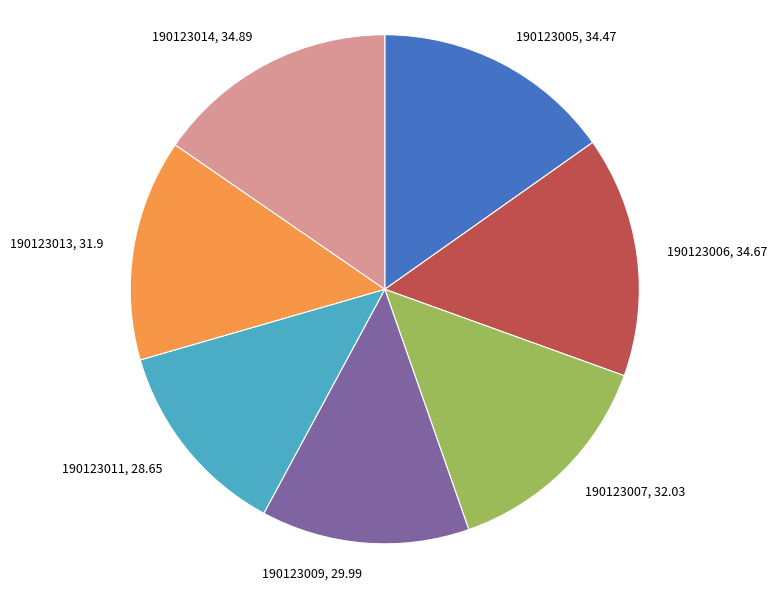

The 190123014 slice represents 9% of the pie. True or false?

False